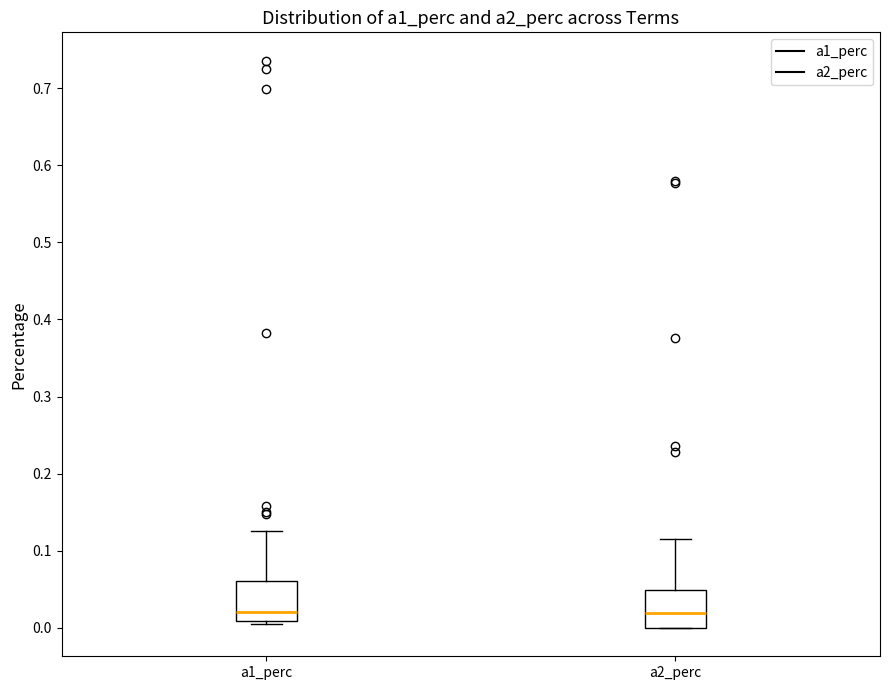

Where does the median line of the box for a2_perc sit on the y-axis? The values are not printed on the chart, so give them approximately, as read against the axis.

0.02